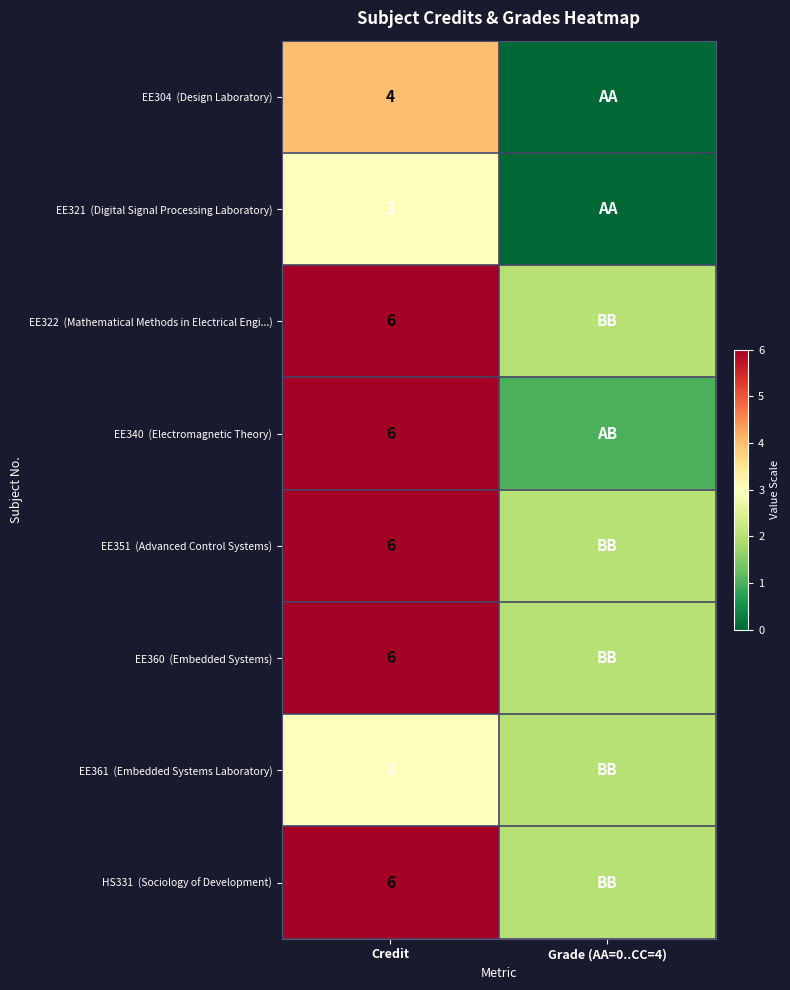

At which label does EE351 (Advanced Control Systems) reach its peak?

Credit